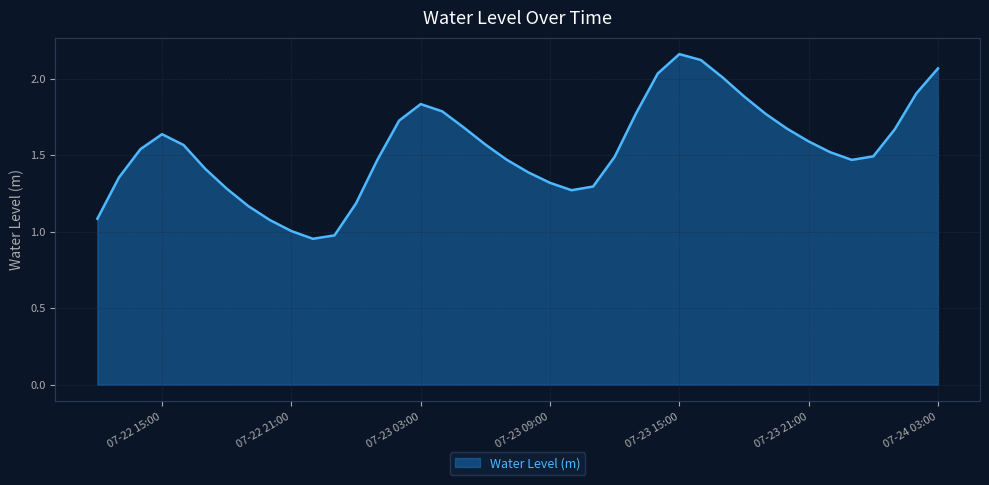

How many points are higher than both their immediate neighbors (excluding endpoints)?

3